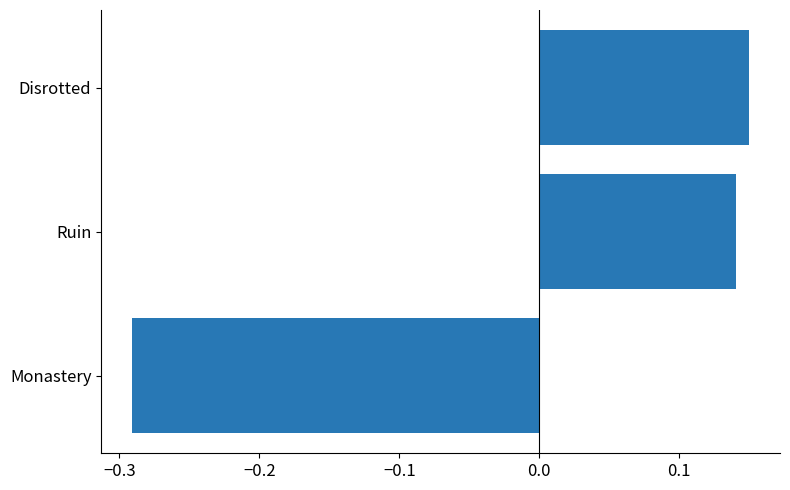

Is it true that the value at Disrotted is 0.3?

False